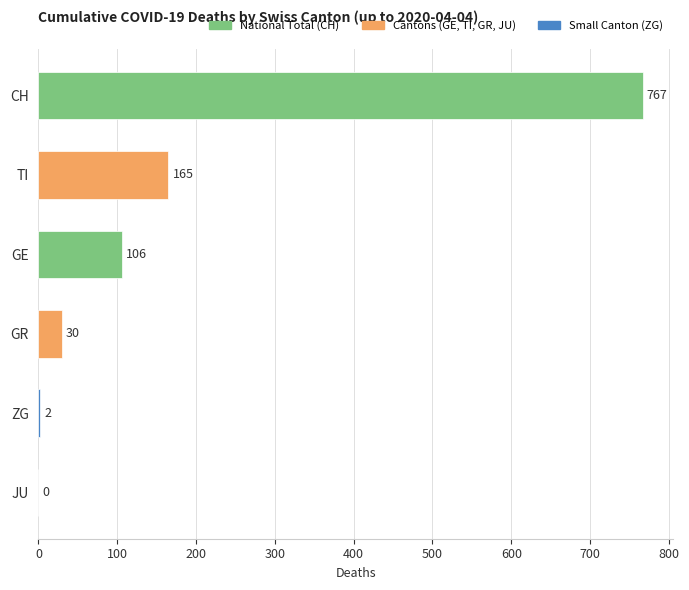

Between ZG and TI, which is larger?

TI